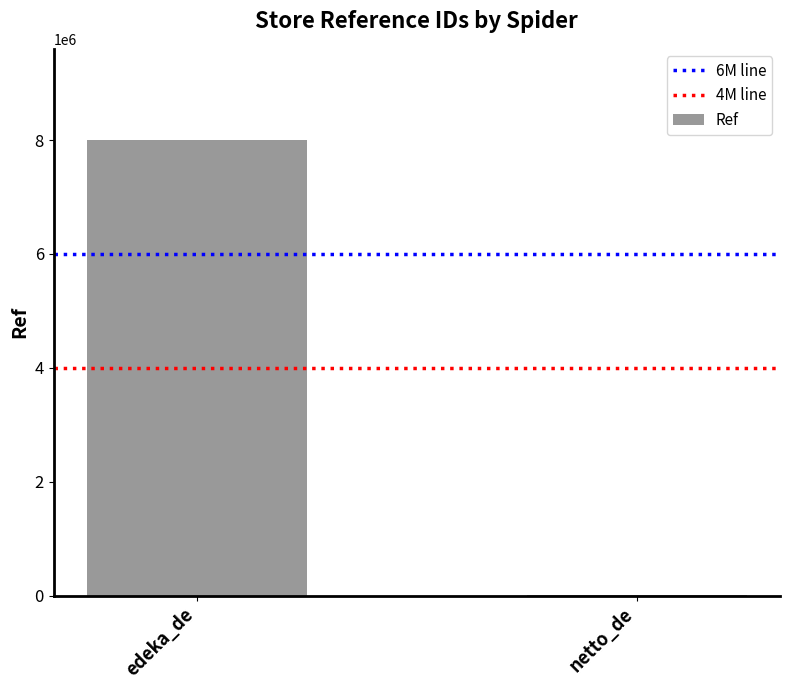

Which label corresponds to the largest value in the chart?

edeka_de